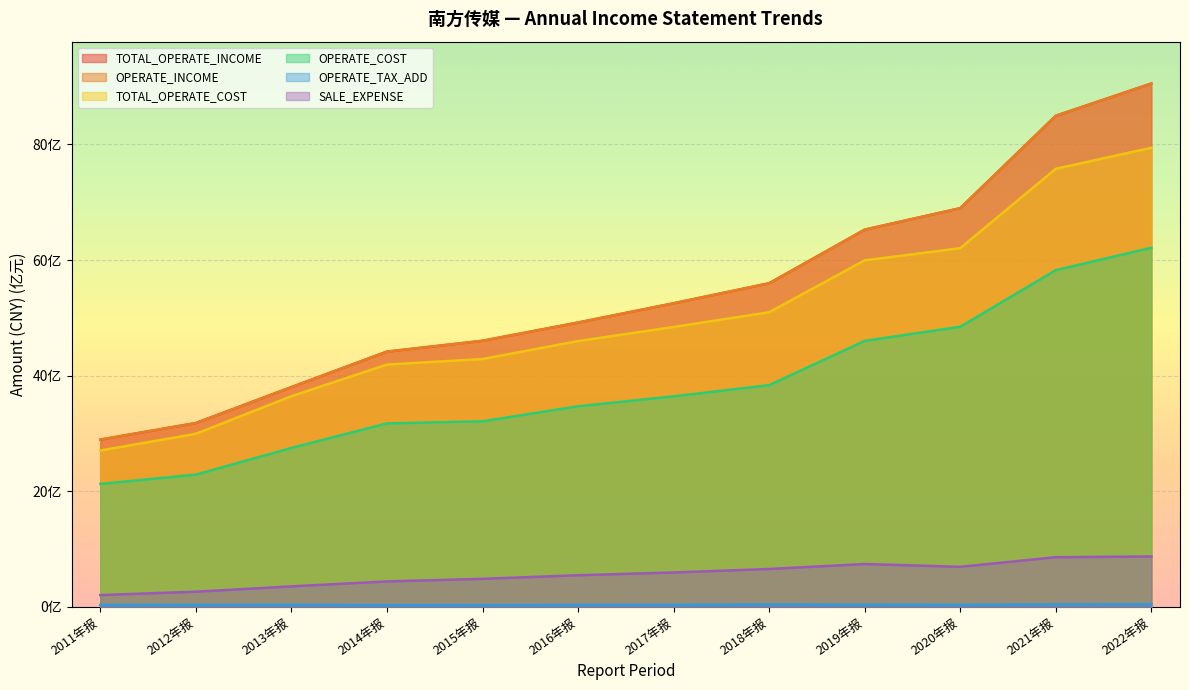

How many data points does each series have?

12